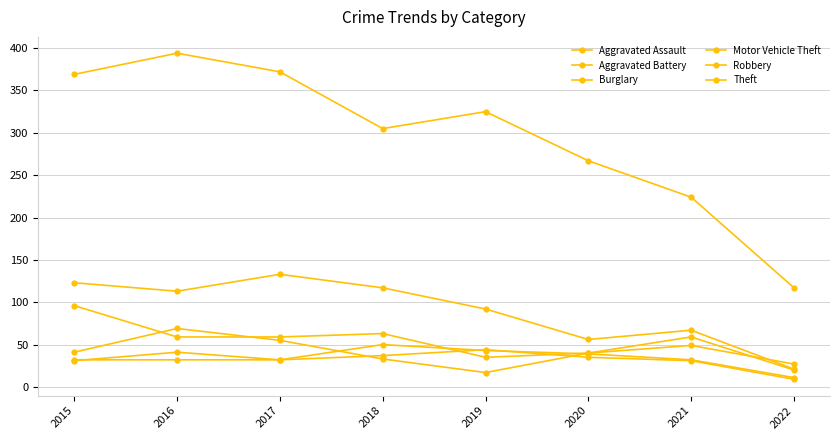

True or false: Robbery has a value of 10 at 2019.

False